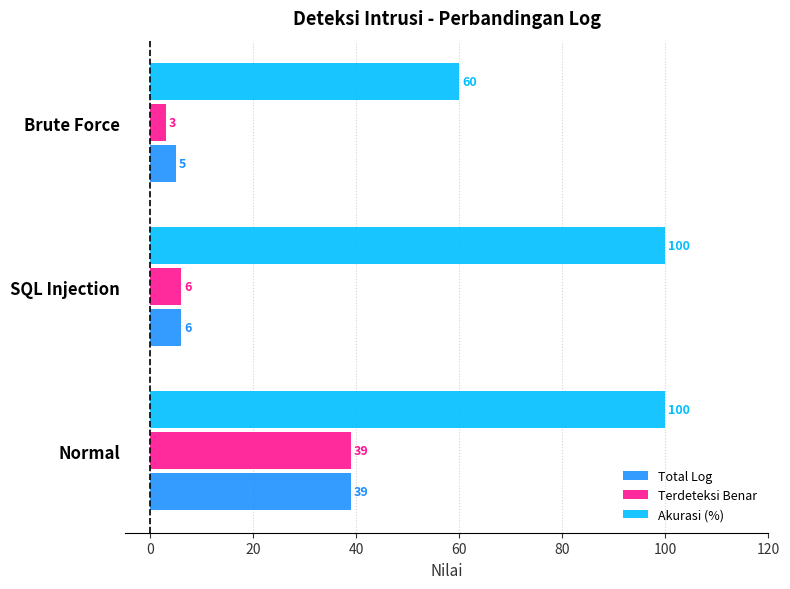

What is the minimum value for Total Log?

5